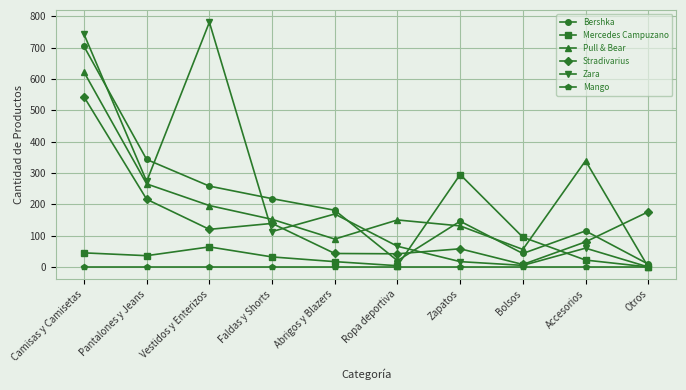

Where is the first local maximum for Pull & Bear?

Ropa deportiva